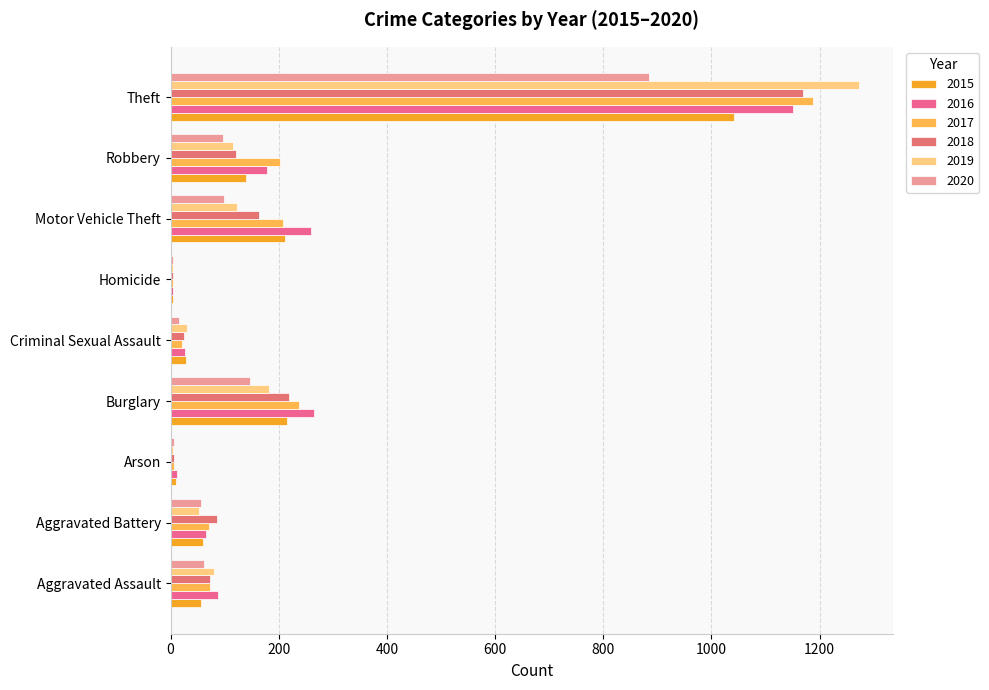

What is the label of the 7th bar from the left?

Motor Vehicle Theft